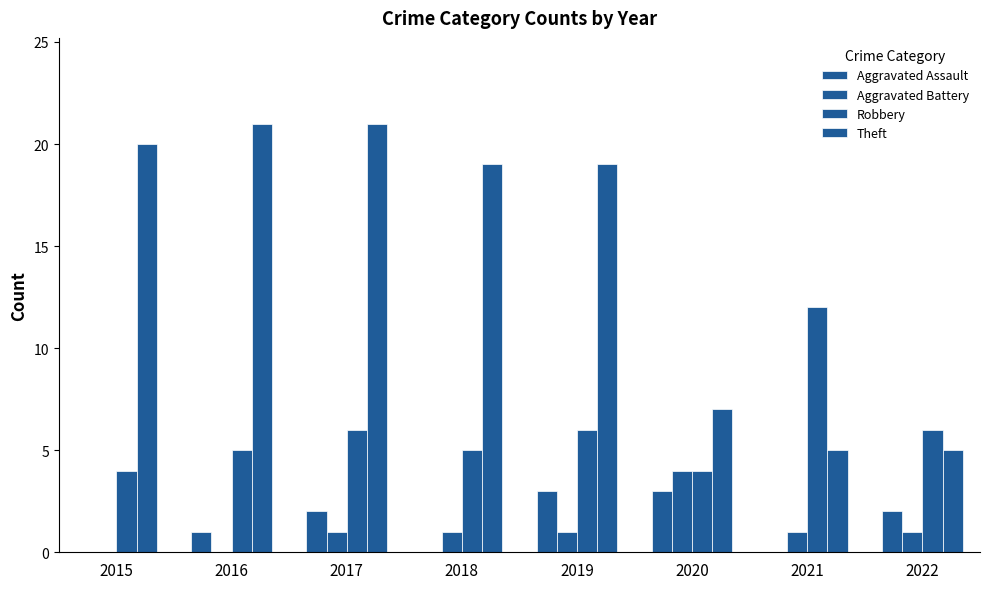

What is the value of the Theft bar at the 1st from the left?

20